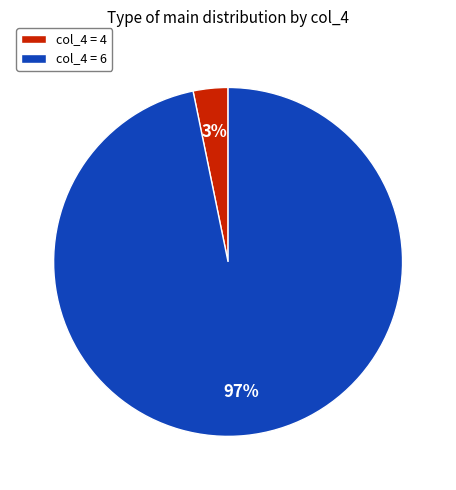

How many slices are in this pie chart?

2